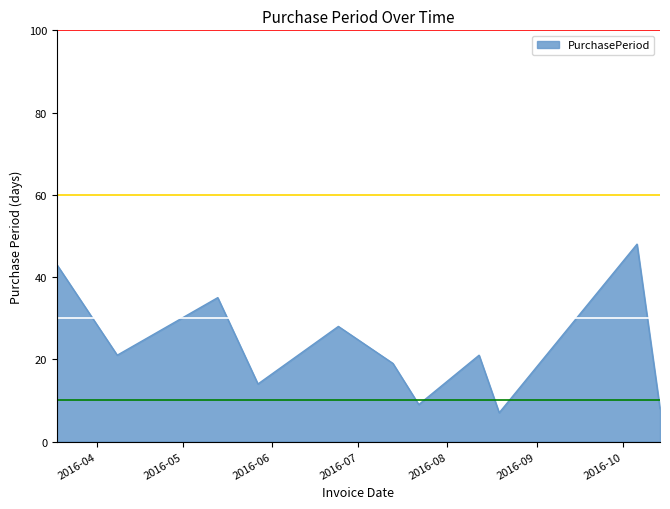

What is the difference between the maximum and minimum values?

41